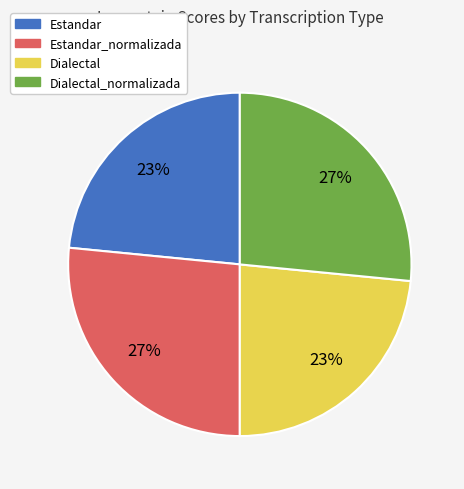

Does any single category account for the majority?

No